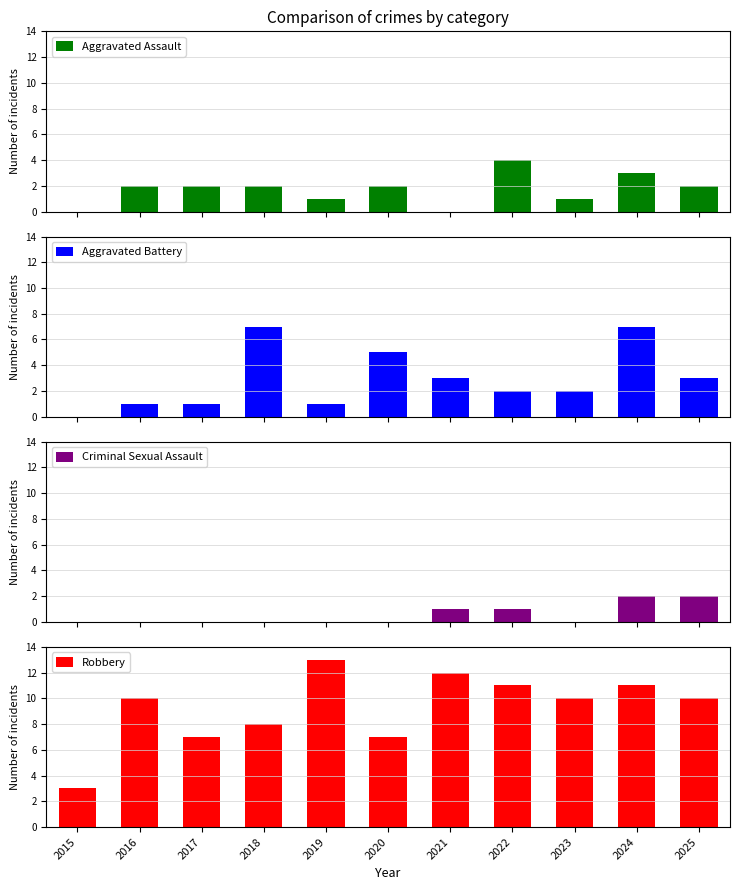

What is the sum of all Criminal Sexual Assault values?

6